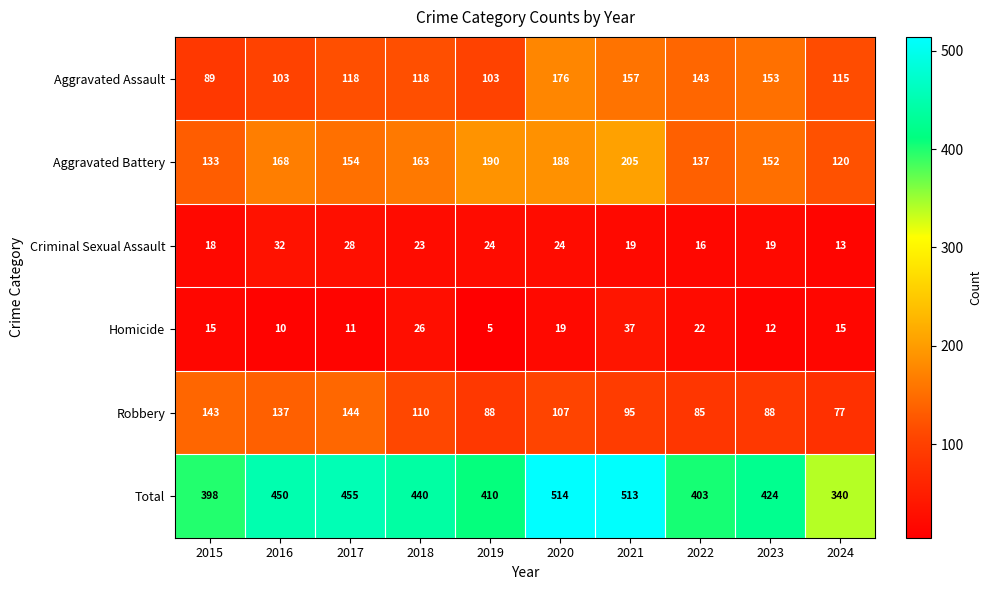

Which series has the largest total across all categories?

Total